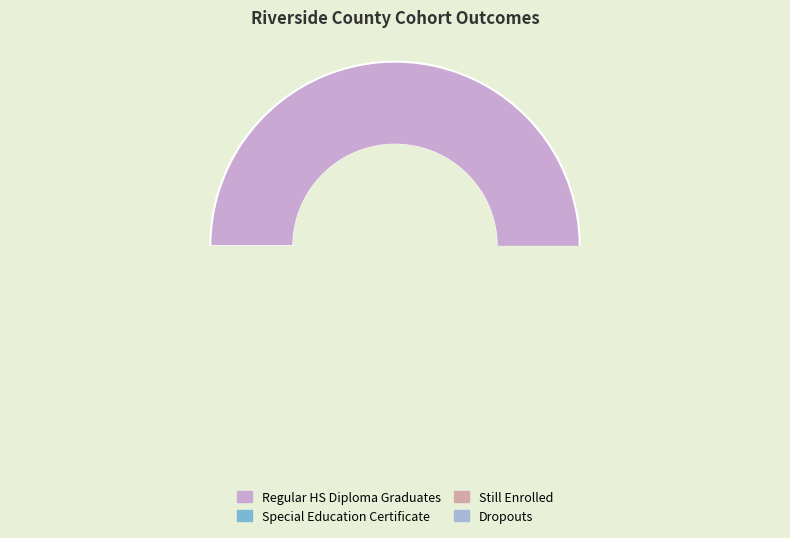

Is the sum of Regular HS Diploma Graduates and CHSPE Completers greater than half?

Yes